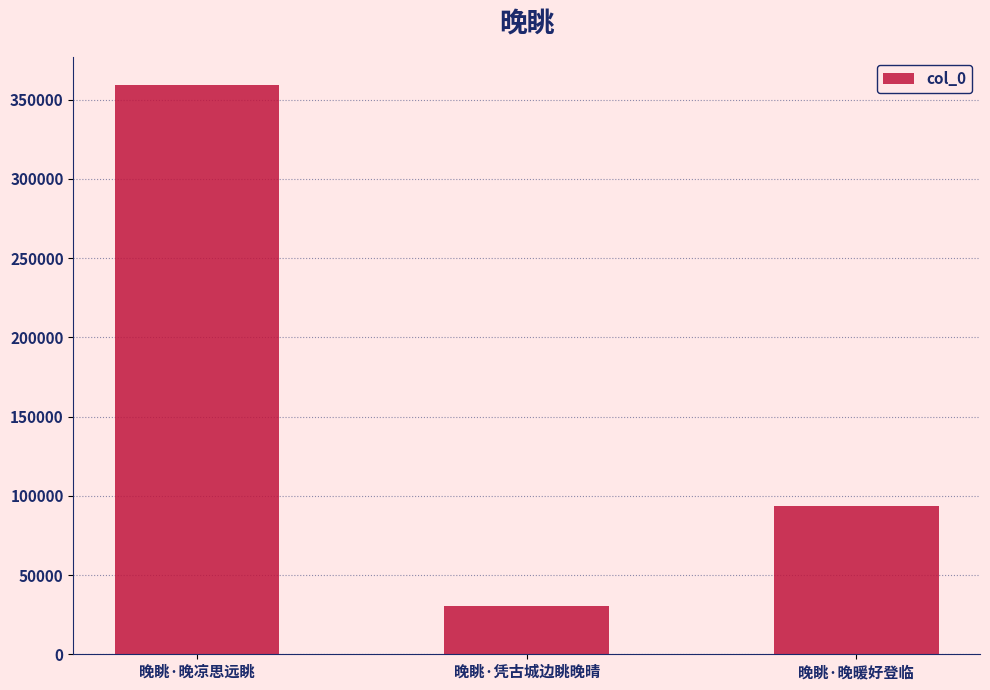

List the labels in order of value, smallest first.

晚眺·凭古城边眺晚晴, 晚眺·晚暖好登临, 晚眺·晚凉思远眺